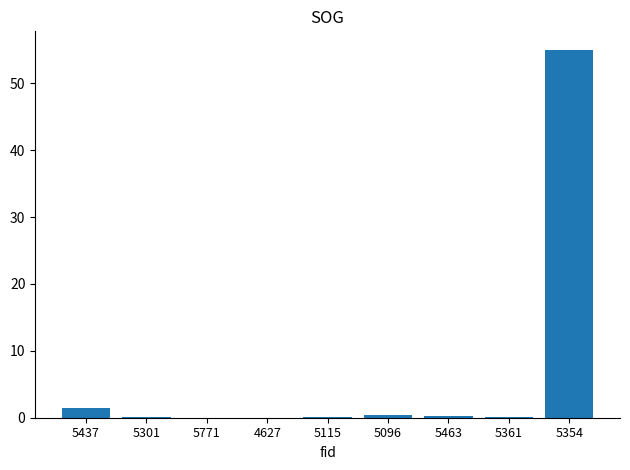

The chart shows a value of -20.3 at 4627. True or false?

False